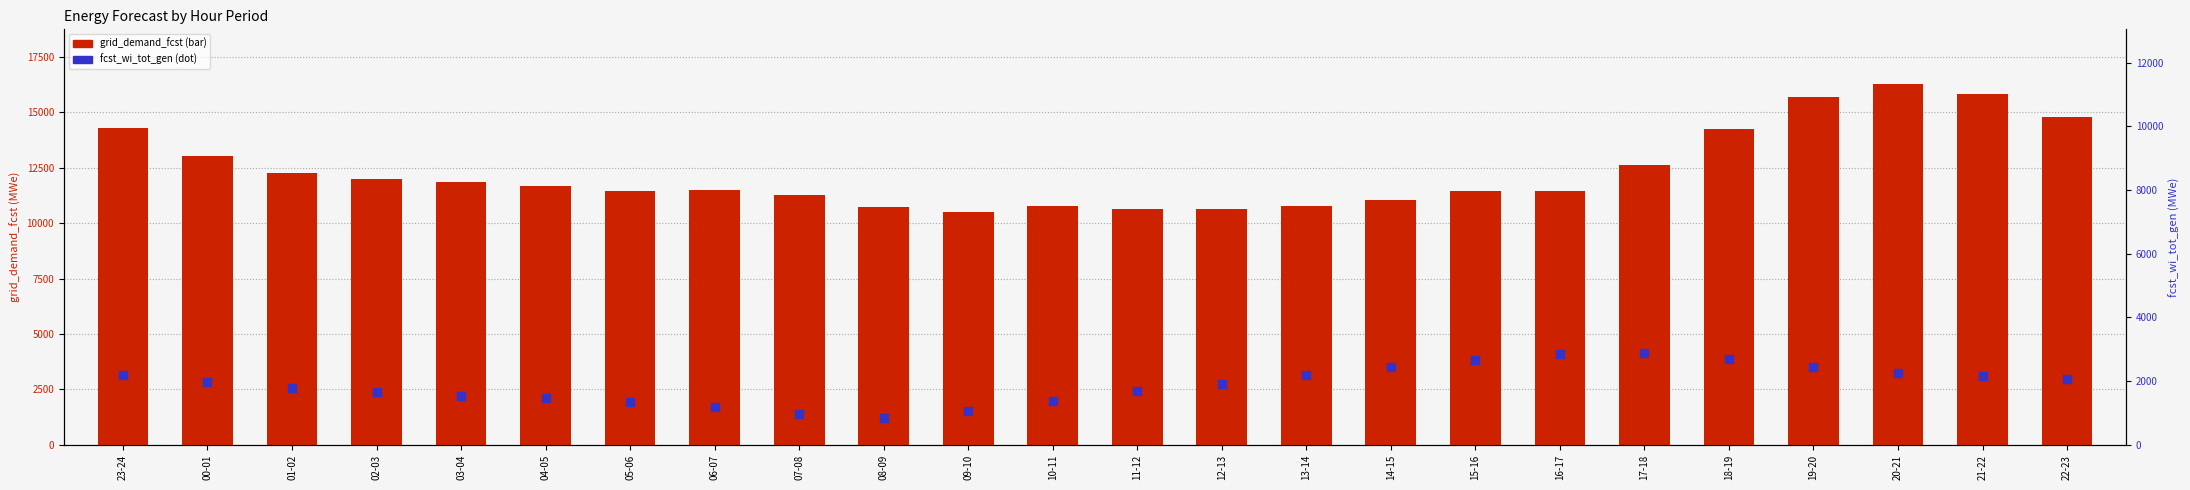

What are all the series names shown in the legend?

grid_demand_fcst, fcst_wi_tot_gen